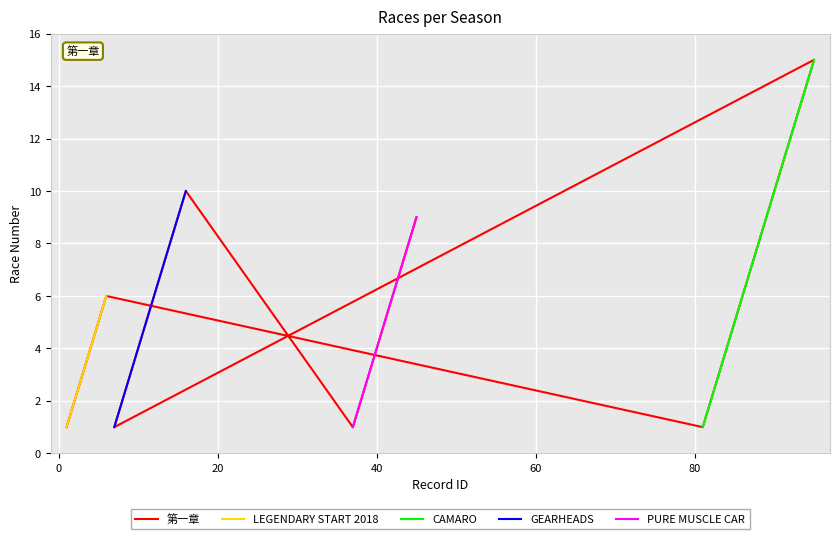

True or false: LEGENDARY START 2018 and PURE MUSCLE CAR cross at least once.

False